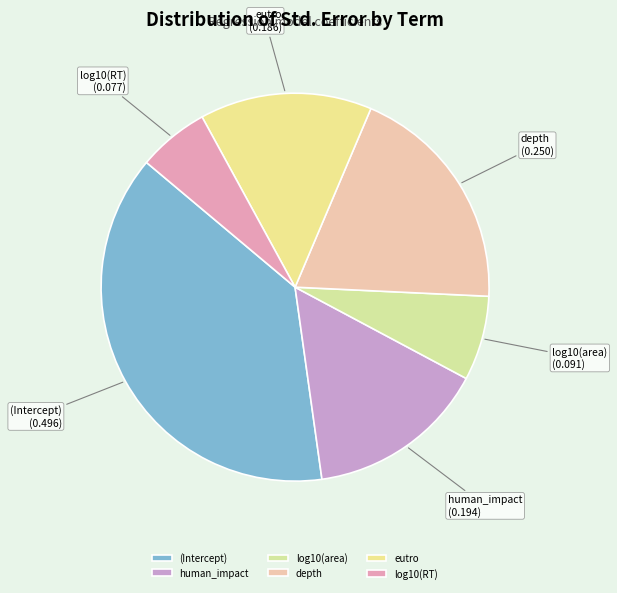

Is there any slice that represents more than half of the pie?

No